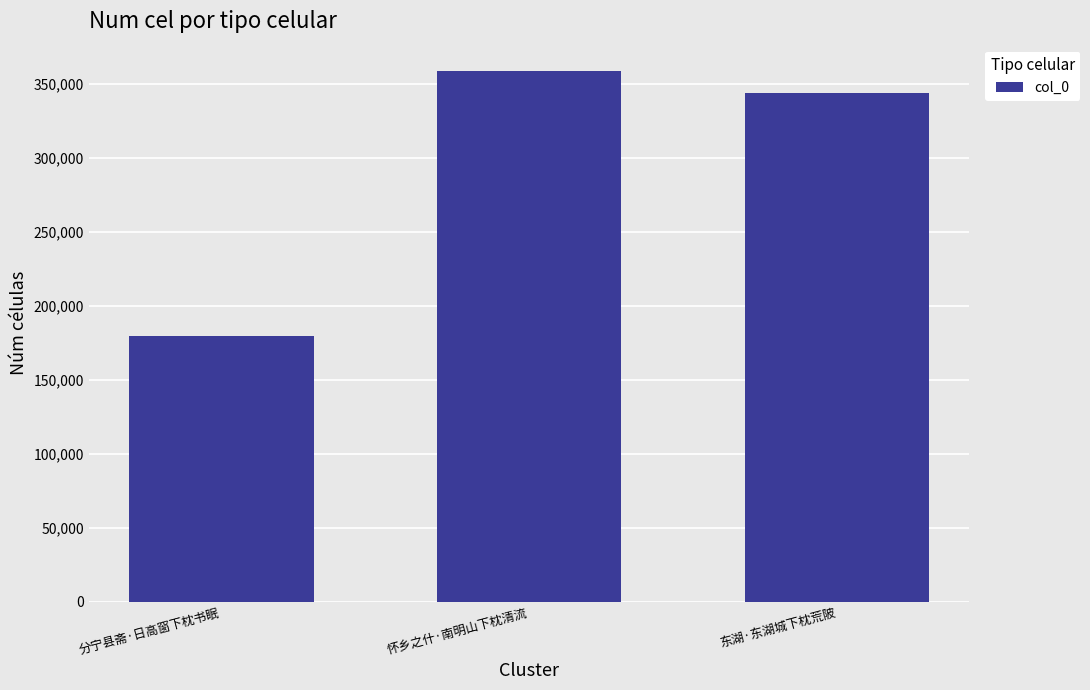

Reading left to right, extract all data points from this chart.

分宁县斋·日高窗下枕书眠=179435	怀乡之什·南明山下枕清流=358399	东湖·东湖城下枕荒陂=343764